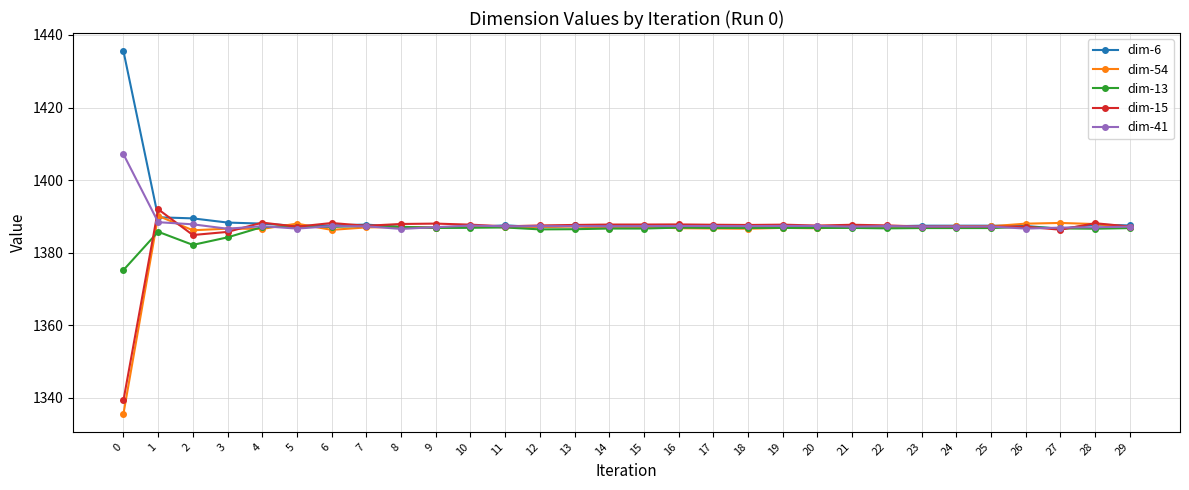

The dim-15 series shows 539.1 at 25. True or false?

False